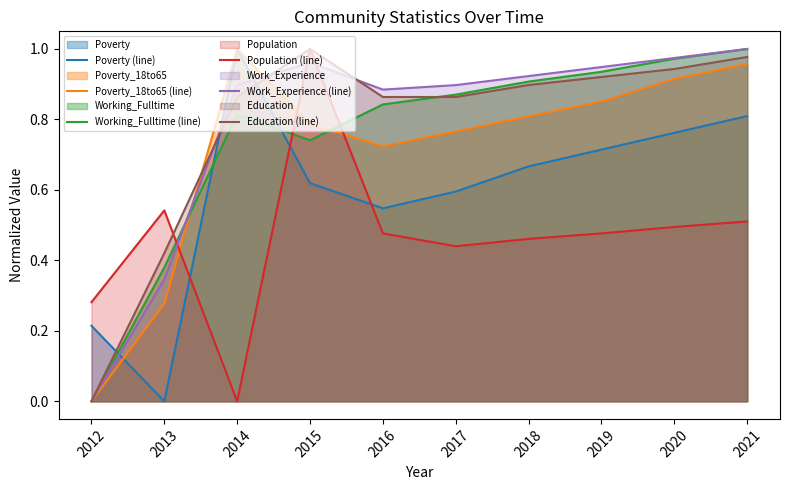

What is the difference between the highest and lowest values at 2018?

0.5